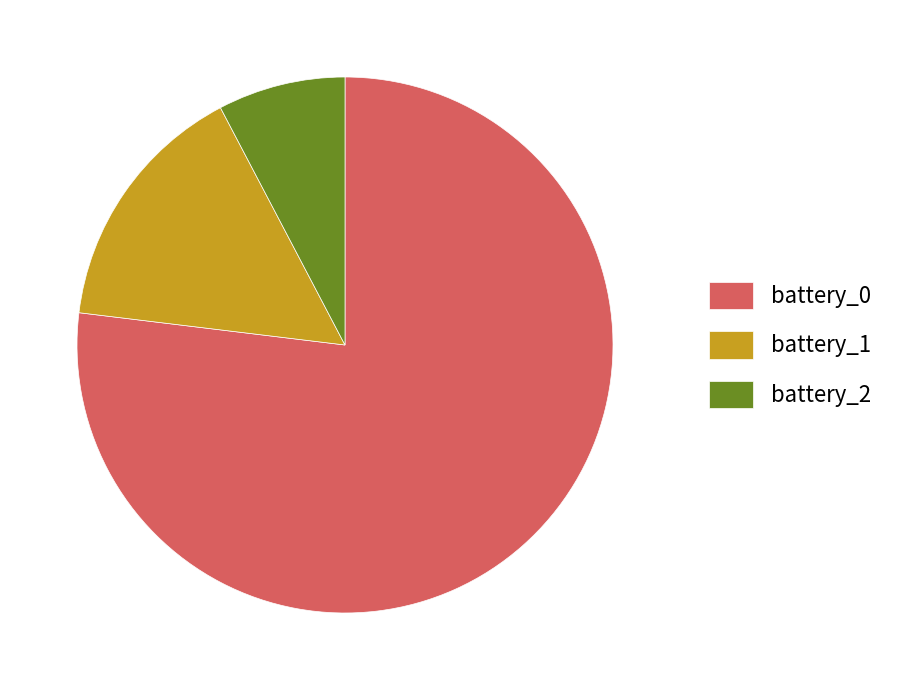

The battery_2 slice represents 8% of the pie. True or false?

True